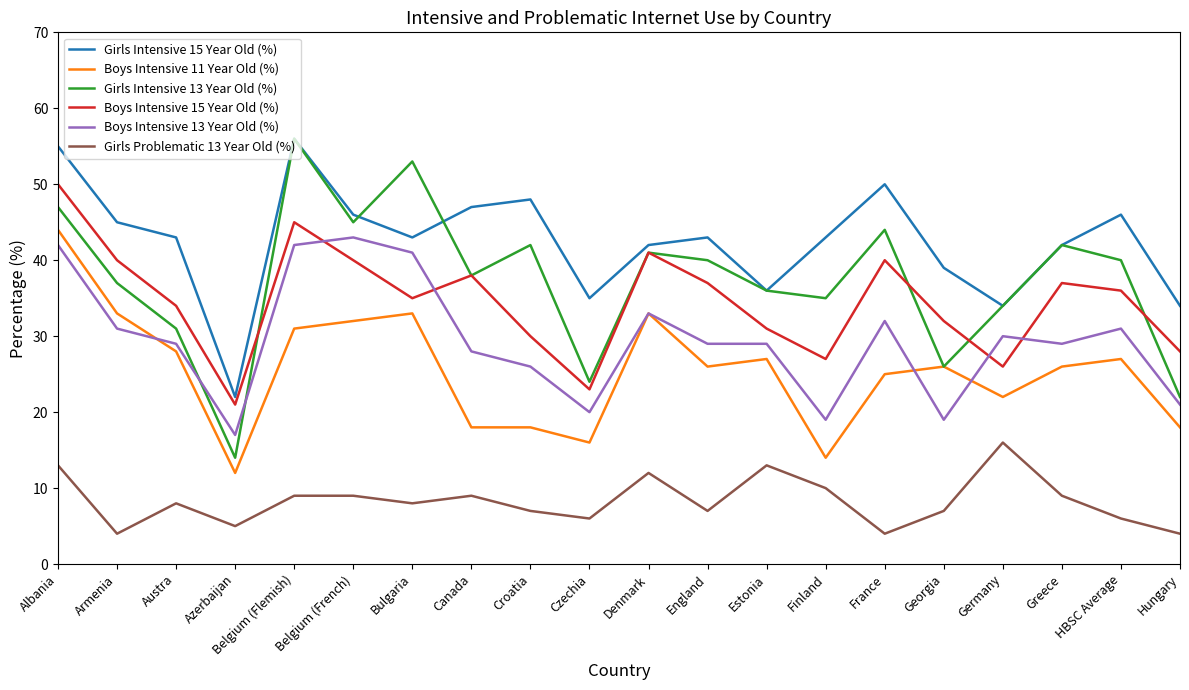

How many lines are shown in the chart?

6